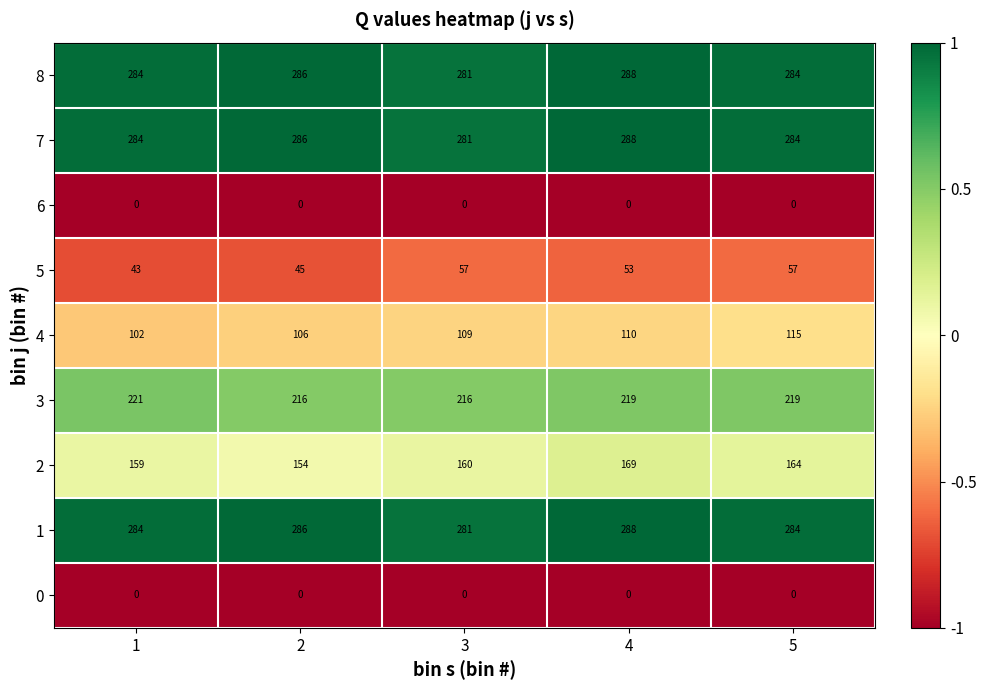

Is the value of 2 at 1 greater than the value of 6 at 1?

Yes